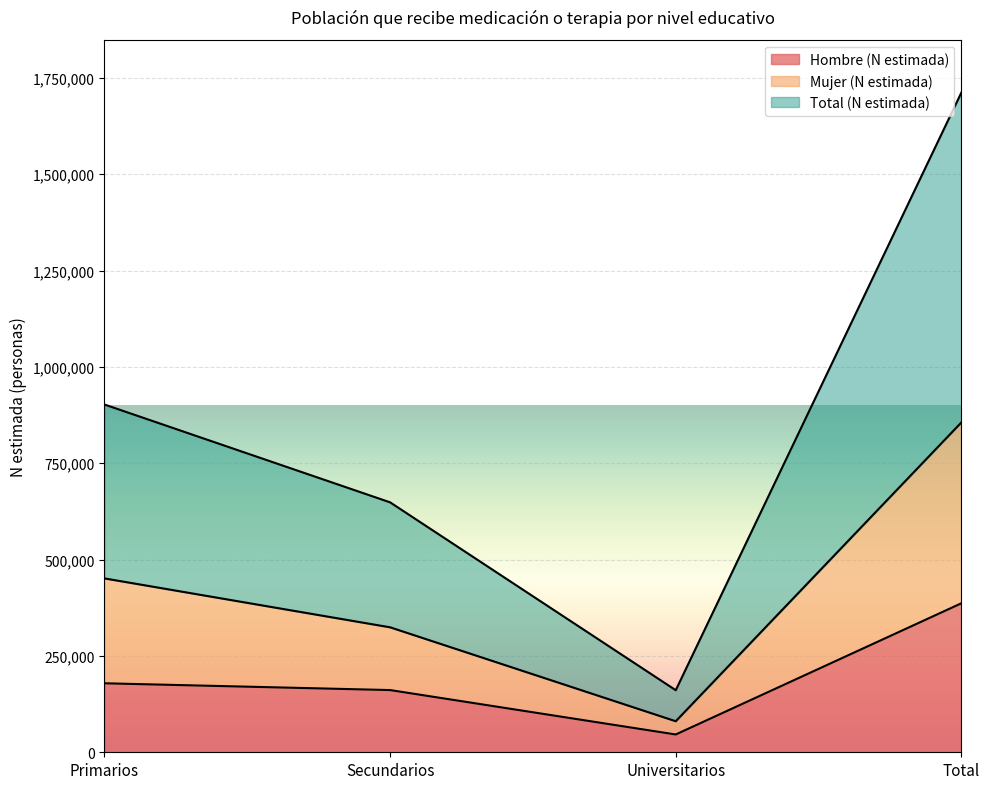

The value of Hombre (N estimada) at Secundarios is 161424. True or false?

True